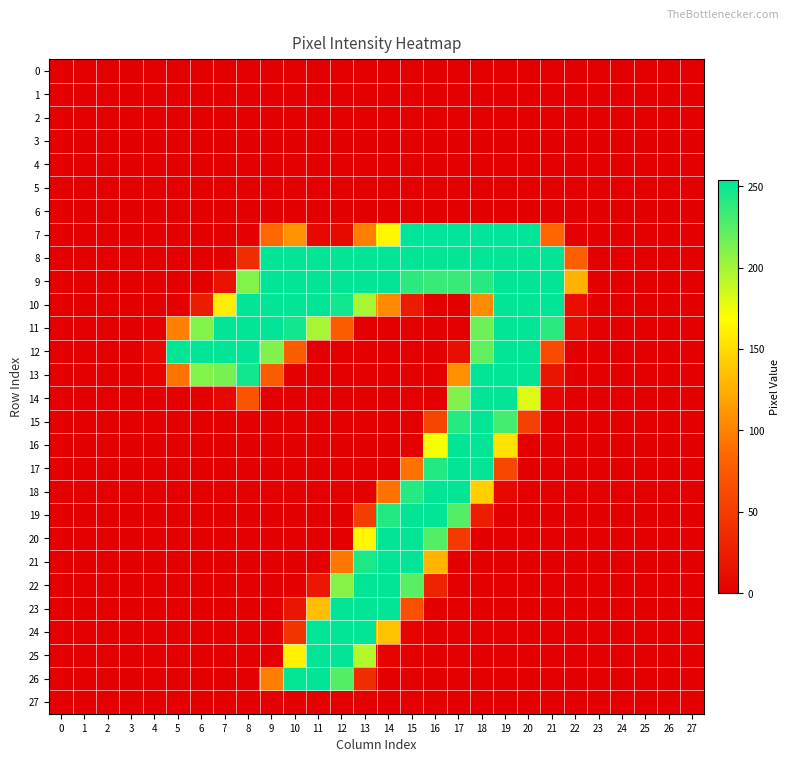

Reading left to right, transcribe all the data shown in this chart.

0: 0=0	1=0	2=0	3=0	4=0	5=0	6=0	7=0	8=0	9=0	10=0	11=0	12=0	13=0	14=0	15=0	16=0	17=0	18=0	19=0	20=0	21=0	22=0	23=0	24=0	25=0	26=0	27=0
1: 0=0	1=0	2=0	3=0	4=0	5=0	6=0	7=0	8=0	9=0	10=0	11=0	12=0	13=0	14=0	15=0	16=0	17=0	18=0	19=0	20=0	21=0	22=0	23=0	24=0	25=0	26=0	27=0
2: 0=0	1=0	2=0	3=0	4=0	5=0	6=0	7=0	8=0	9=0	10=0	11=0	12=0	13=0	14=0	15=0	16=0	17=0	18=0	19=0	20=0	21=0	22=0	23=0	24=0	25=0	26=0	27=0
3: 0=0	1=0	2=0	3=0	4=0	5=0	6=0	7=0	8=0	9=0	10=0	11=0	12=0	13=0	14=0	15=0	16=0	17=0	18=0	19=0	20=0	21=0	22=0	23=0	24=0	25=0	26=0	27=0
4: 0=0	1=0	2=0	3=0	4=0	5=0	6=0	7=0	8=0	9=0	10=0	11=0	12=0	13=0	14=0	15=0	16=0	17=0	18=0	19=0	20=0	21=0	22=0	23=0	24=0	25=0	26=0	27=0
5: 0=0	1=0	2=0	3=0	4=0	5=0	6=0	7=0	8=0	9=0	10=0	11=0	12=0	13=0	14=0	15=0	16=0	17=0	18=0	19=0	20=0	21=0	22=0	23=0	24=0	25=0	26=0	27=0
6: 0=0	1=0	2=0	3=0	4=0	5=0	6=0	7=0	8=0	9=0	10=0	11=0	12=0	13=0	14=0	15=0	16=0	17=0	18=0	19=0	20=0	21=0	22=0	23=0	24=0	25=0	26=0	27=0
7: 0=0	1=0	2=0	3=0	4=0	5=0	6=0	7=0	8=1	9=86	10=110	11=7	12=7	13=98	14=164	15=254	16=254	17=254	18=254	19=254	20=254	21=85	22=1	23=0	24=0	25=0	26=0	27=0
8: 0=0	1=0	2=0	3=0	4=0	5=0	6=0	7=0	8=38	9=253	10=253	11=253	12=253	13=253	14=253	15=253	16=253	17=253	18=253	19=253	20=253	21=253	22=79	23=0	24=0	25=0	26=0	27=0
9: 0=0	1=0	2=0	3=0	4=0	5=0	6=0	7=15	8=210	9=253	10=253	11=253	12=253	13=253	14=253	15=239	16=235	17=235	18=241	19=253	20=253	21=253	22=127	23=0	24=0	25=0	26=0	27=0
10: 0=0	1=0	2=0	3=0	4=0	5=0	6=24	7=159	8=253	9=253	10=253	11=253	12=248	13=198	14=105	15=23	16=0	17=0	18=106	19=253	20=253	21=253	22=12	23=0	24=0	25=0	26=0	27=0
11: 0=0	1=0	2=0	3=0	4=1	5=99	6=210	7=253	8=253	9=253	10=248	11=198	12=77	13=0	14=0	15=0	16=0	17=0	18=217	19=253	20=253	21=240	22=10	23=0	24=0	25=0	26=0	27=0
12: 0=0	1=0	2=0	3=0	4=7	5=253	6=253	7=253	8=253	9=211	10=77	11=0	12=0	13=0	14=0	15=0	16=0	17=13	18=222	19=253	20=253	21=63	22=0	23=0	24=0	25=0	26=0	27=0
13: 0=0	1=0	2=0	3=0	4=3	5=92	6=210	7=214	8=248	9=77	10=0	11=0	12=0	13=0	14=0	15=0	16=0	17=109	18=253	19=253	20=253	21=18	22=0	23=0	24=0	25=0	26=0	27=0
14: 0=0	1=0	2=0	3=0	4=0	5=0	6=0	7=8	8=70	9=0	10=0	11=0	12=0	13=0	14=0	15=0	16=0	17=211	18=253	19=253	20=181	21=6	22=0	23=0	24=0	25=0	26=0	27=0
15: 0=0	1=0	2=0	3=0	4=0	5=0	6=0	7=0	8=0	9=0	10=0	11=0	12=0	13=0	14=0	15=0	16=58	17=241	18=253	19=231	20=55	21=0	22=0	23=0	24=0	25=0	26=0	27=0
16: 0=0	1=0	2=0	3=0	4=0	5=0	6=0	7=0	8=0	9=0	10=0	11=0	12=0	13=0	14=0	15=0	16=172	17=253	18=253	19=154	20=0	21=0	22=0	23=0	24=0	25=0	26=0	27=0
17: 0=0	1=0	2=0	3=0	4=0	5=0	6=0	7=0	8=0	9=0	10=0	11=0	12=0	13=0	14=0	15=91	16=242	17=253	18=253	19=60	20=0	21=0	22=0	23=0	24=0	25=0	26=0	27=0
18: 0=0	1=0	2=0	3=0	4=0	5=0	6=0	7=0	8=0	9=0	10=0	11=0	12=0	13=0	14=91	15=241	16=253	17=253	18=143	19=7	20=0	21=0	22=0	23=0	24=0	25=0	26=0	27=0
19: 0=0	1=0	2=0	3=0	4=0	5=0	6=0	7=0	8=0	9=0	10=0	11=0	12=0	13=51	14=242	15=253	16=253	17=226	18=25	19=0	20=0	21=0	22=0	23=0	24=0	25=0	26=0	27=0
20: 0=0	1=0	2=0	3=0	4=0	5=0	6=0	7=0	8=0	9=0	10=0	11=0	12=0	13=165	14=253	15=253	16=226	17=49	18=0	19=0	20=0	21=0	22=0	23=0	24=0	25=0	26=0	27=0
21: 0=0	1=0	2=0	3=0	4=0	5=0	6=0	7=0	8=0	9=0	10=0	11=0	12=94	13=244	14=253	15=253	16=128	17=0	18=0	19=0	20=0	21=0	22=0	23=0	24=0	25=0	26=0	27=0
22: 0=0	1=0	2=0	3=0	4=0	5=0	6=0	7=0	8=0	9=0	10=0	11=20	12=209	13=253	14=253	15=224	16=30	17=0	18=0	19=0	20=0	21=0	22=0	23=0	24=0	25=0	26=0	27=0
23: 0=0	1=0	2=0	3=0	4=0	5=0	6=0	7=0	8=0	9=0	10=19	11=134	12=253	13=253	14=253	15=67	16=0	17=0	18=0	19=0	20=0	21=0	22=0	23=0	24=0	25=0	26=0	27=0
24: 0=0	1=0	2=0	3=0	4=0	5=0	6=0	7=0	8=0	9=0	10=44	11=253	12=253	13=253	14=135	15=4	16=0	17=0	18=0	19=0	20=0	21=0	22=0	23=0	24=0	25=0	26=0	27=0
25: 0=0	1=0	2=0	3=0	4=0	5=0	6=0	7=0	8=0	9=0	10=162	11=253	12=253	13=194	14=3	15=0	16=0	17=0	18=0	19=0	20=0	21=0	22=0	23=0	24=0	25=0	26=0	27=0
26: 0=0	1=0	2=0	3=0	4=0	5=0	6=0	7=0	8=0	9=98	10=252	11=253	12=226	13=37	14=0	15=0	16=0	17=0	18=0	19=0	20=0	21=0	22=0	23=0	24=0	25=0	26=0	27=0
27: 0=0	1=0	2=0	3=0	4=0	5=0	6=0	7=0	8=0	9=0	10=0	11=0	12=0	13=0	14=0	15=0	16=0	17=0	18=0	19=0	20=0	21=0	22=0	23=0	24=0	25=0	26=0	27=0